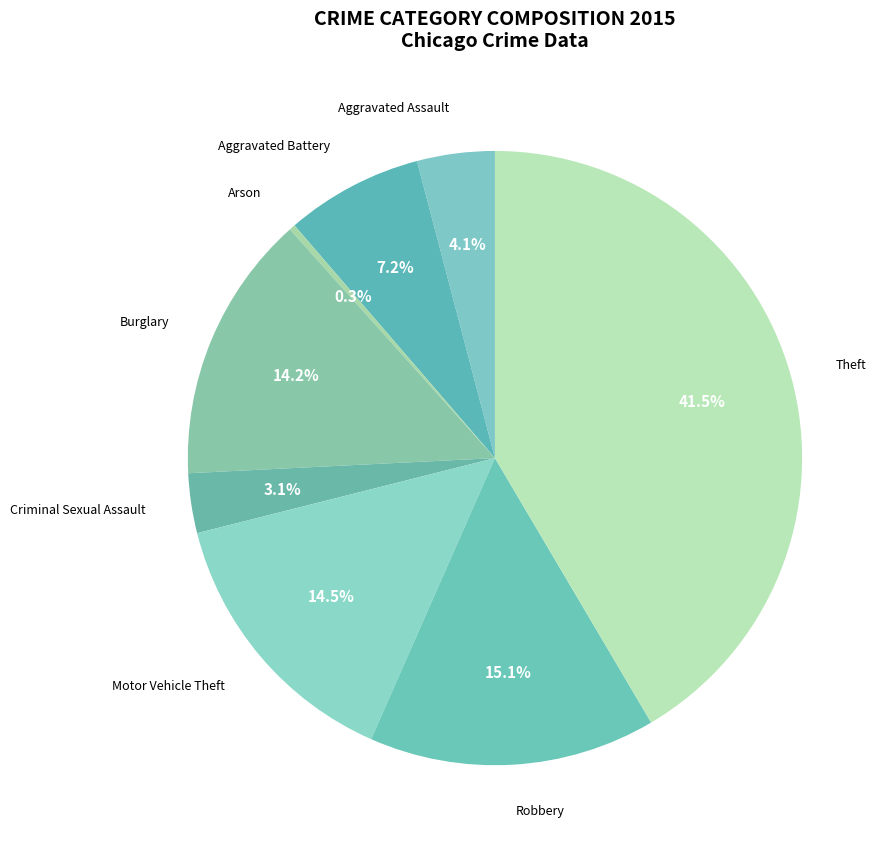

True or false: Robbery accounts for 8% of the total.

False